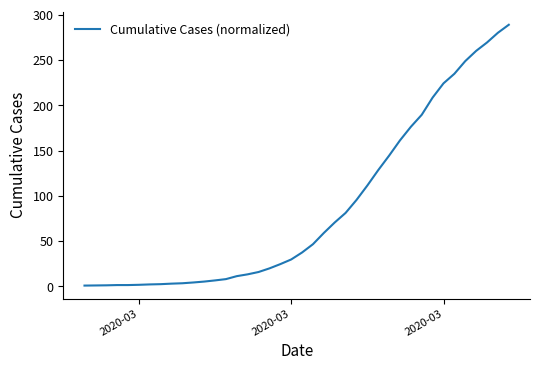

What is the greatest value displayed?

289.1